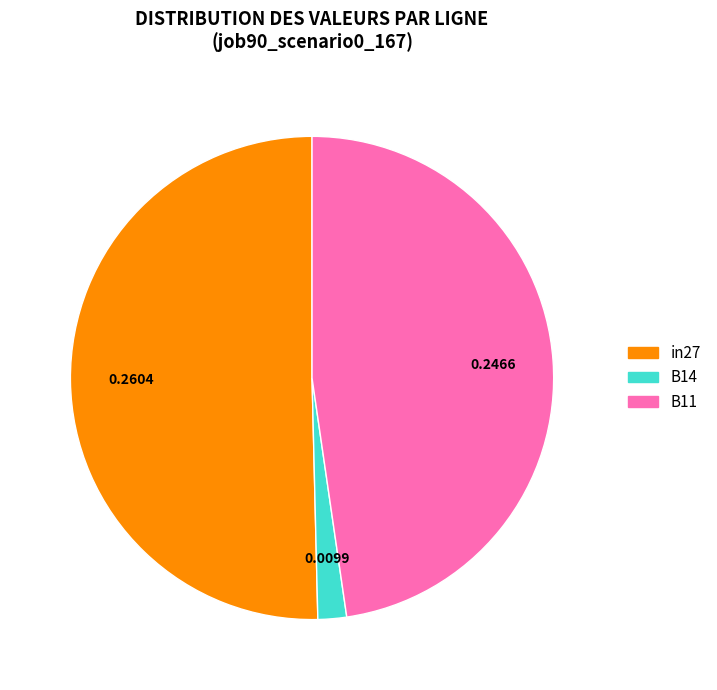

Rank the categories by value from lowest to highest.

B14, B11, in27